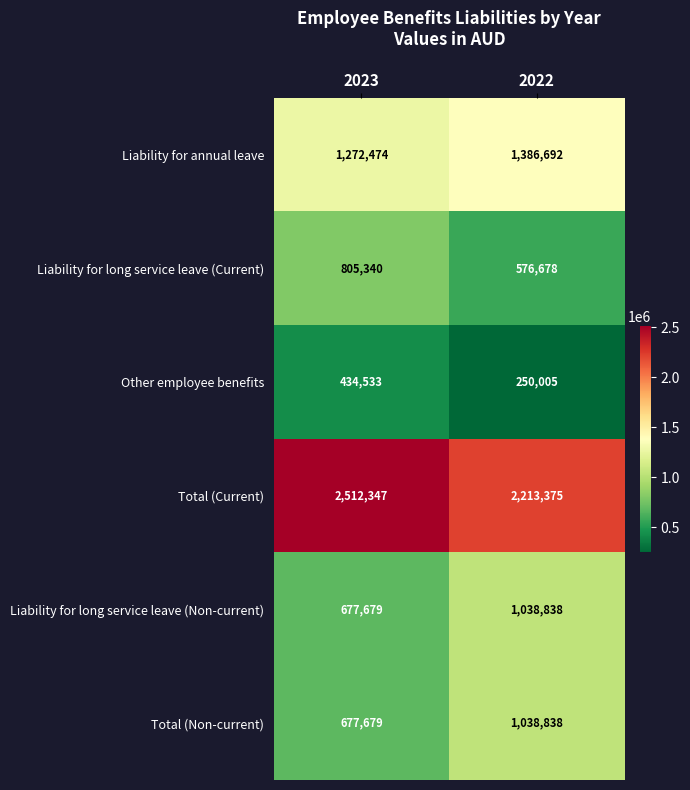

Where is Total (Non-current) nearest to the value 858258?

2023